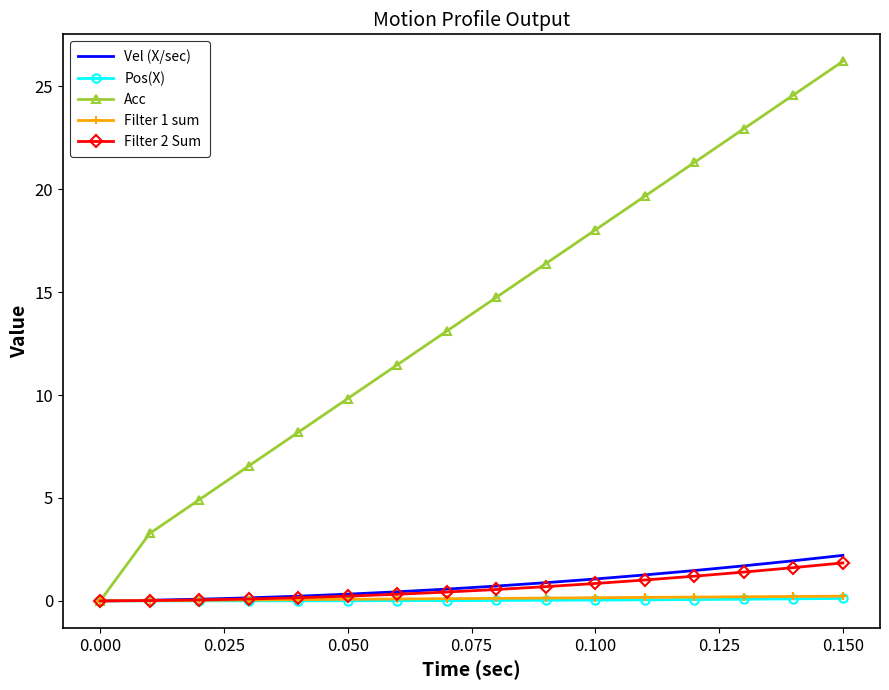

Which series has the largest total across all categories?

Acc